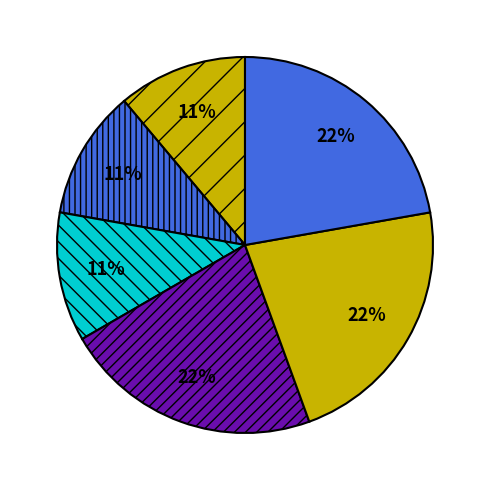

Count the number of slices in the pie.

6